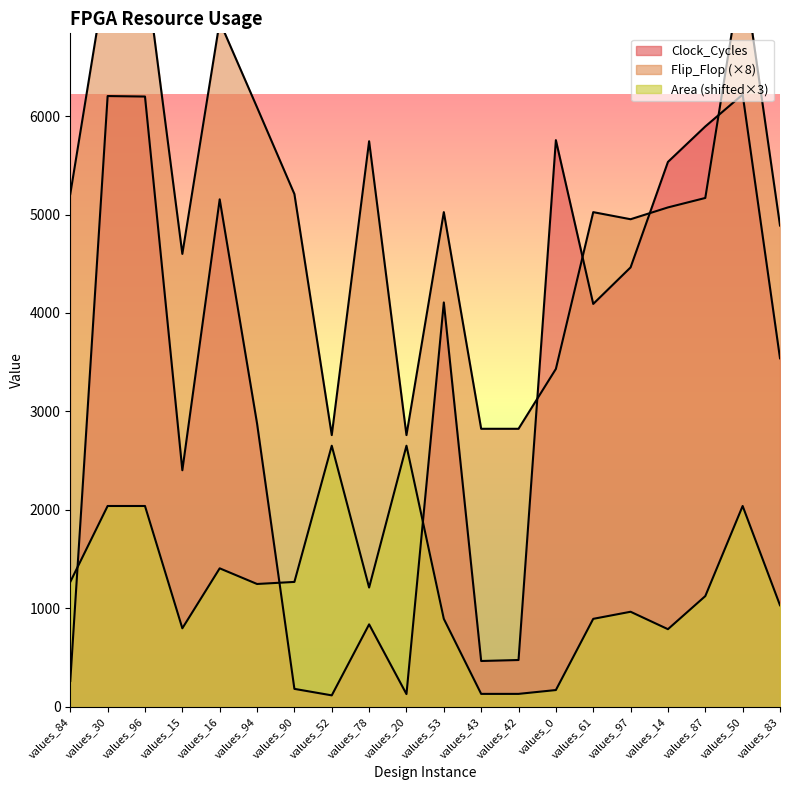

Which series has the largest range (max minus min)?

Clock_Cycles